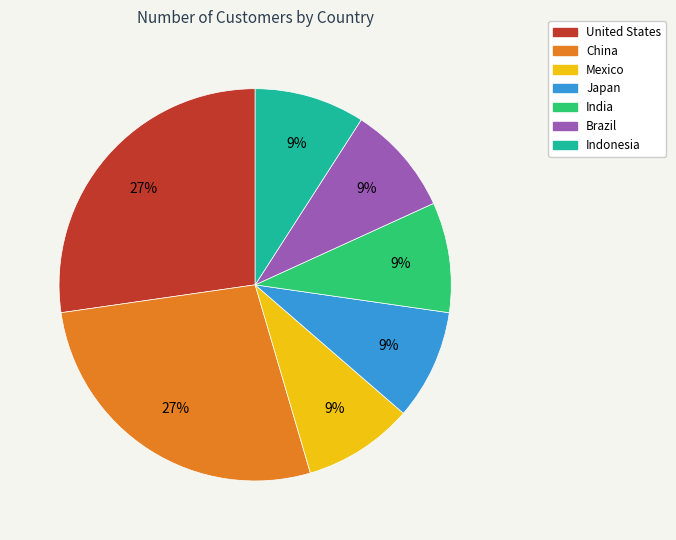

What percentage is the Japan slice, to the nearest percent?

9%